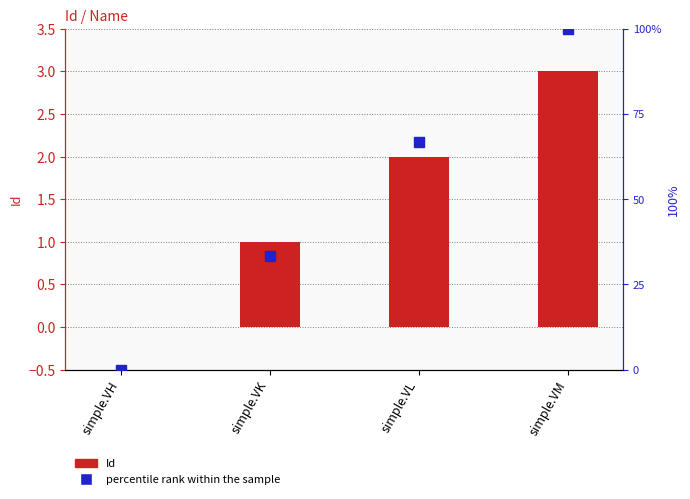

Rank the series by their average value, from lowest to highest.

Id, percentile rank within the sample